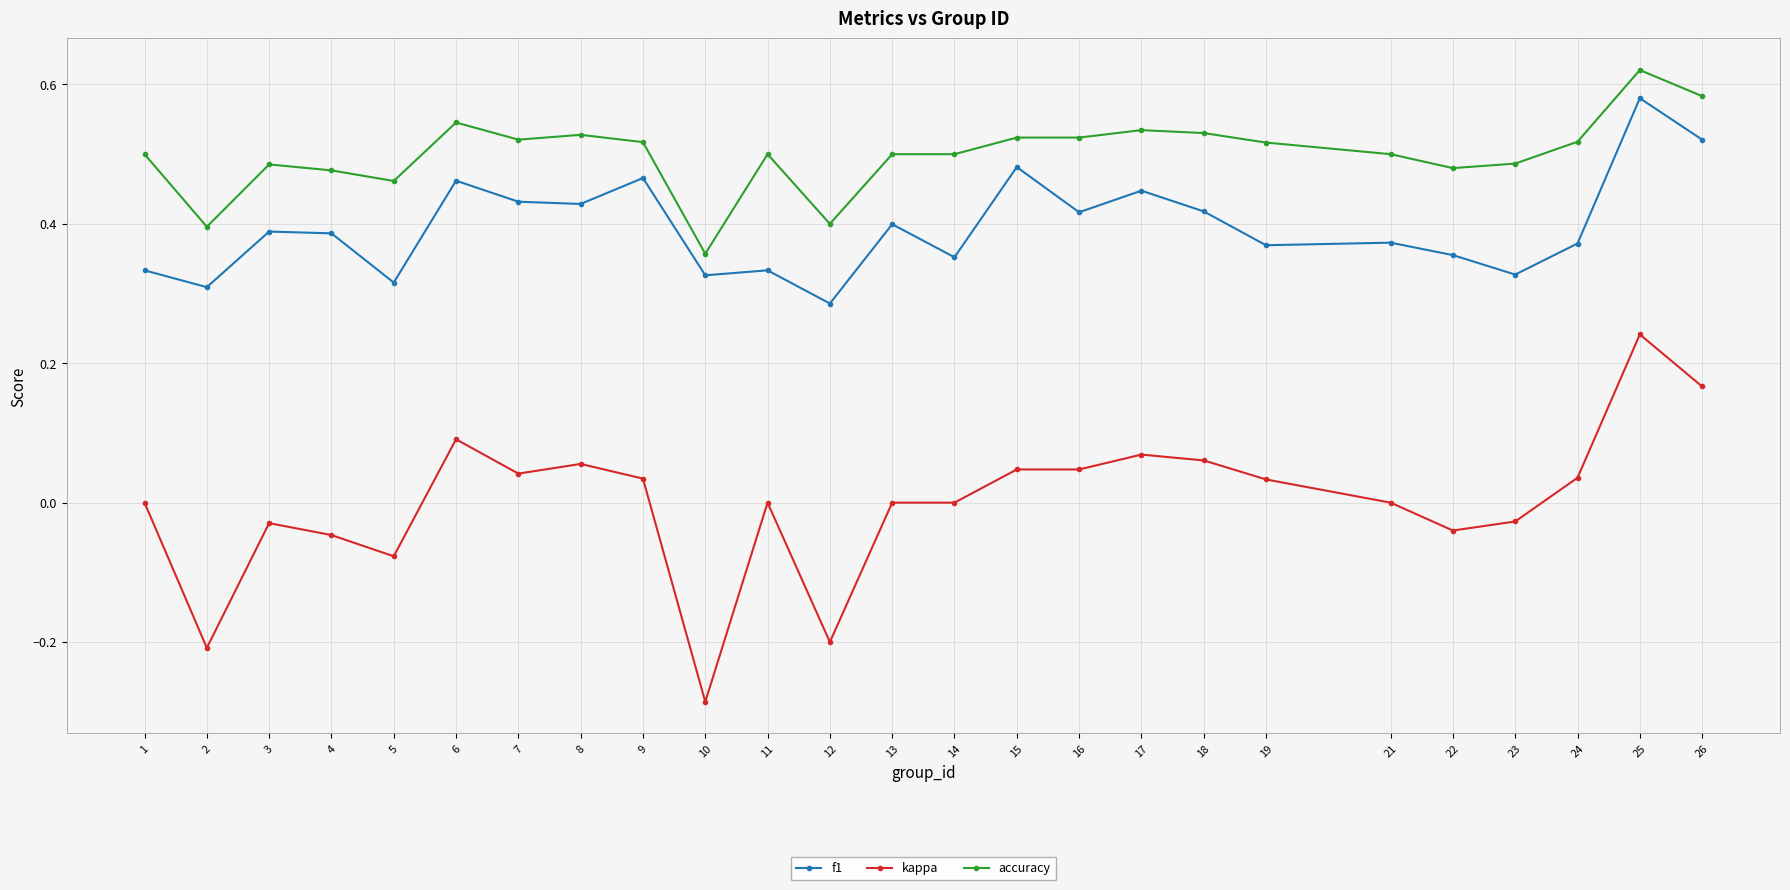

True or false: f1 has a value of 0.4 at 21.

True